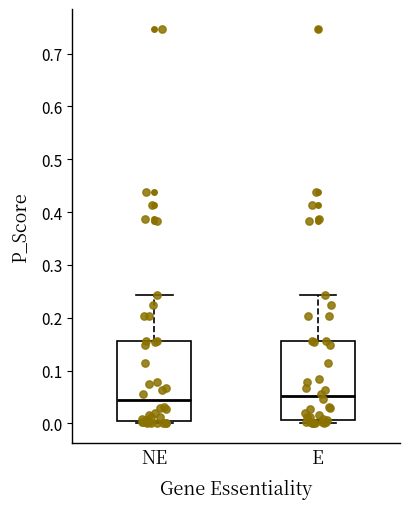

Reading left to right, transcribe this box plot: for each box, give where its median line is, the range the box spans, and where its two whiskers end, as read against the y-axis. The values are not printed on the chart, so give them approximately, as read against the axis.

NE: median 0.04, box 0.00 to 0.16, whiskers 0.00 (just below the box's lower edge) to 0.24
E: median 0.05, box 0.01 to 0.16, whiskers 0.00 to 0.24